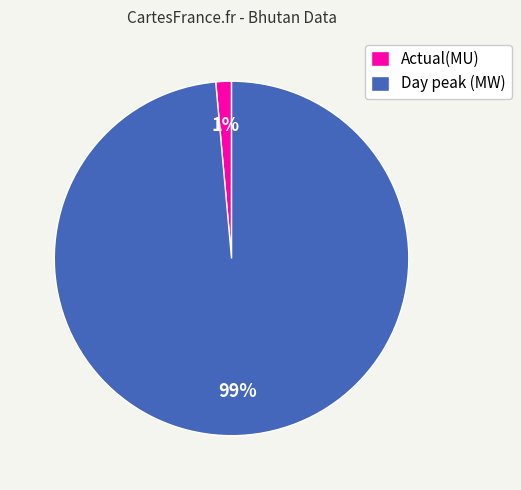

To the nearest percent, what is the combined percentage of Day peak (MW) and Actual(MU)?

100%